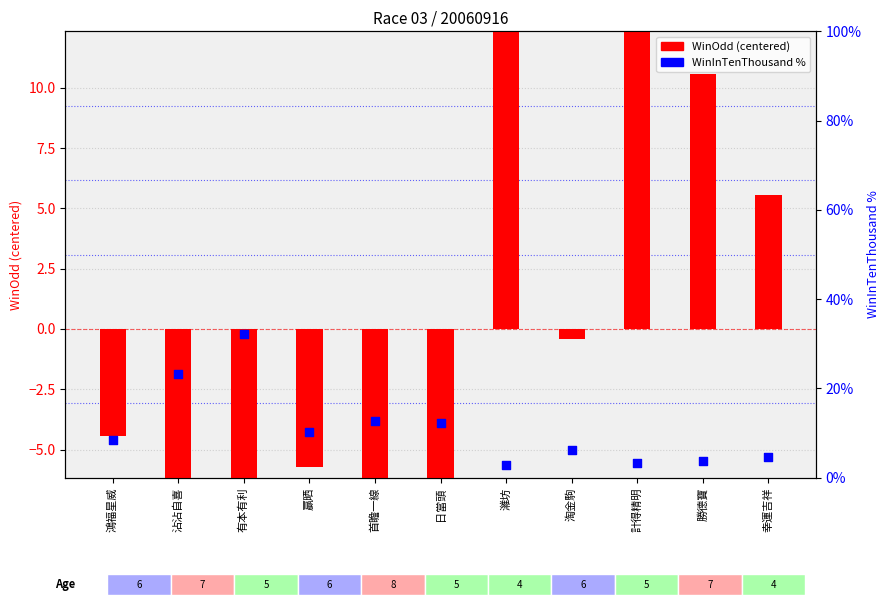

Which series has the widest spread of Y values?

WinOdd (centered)